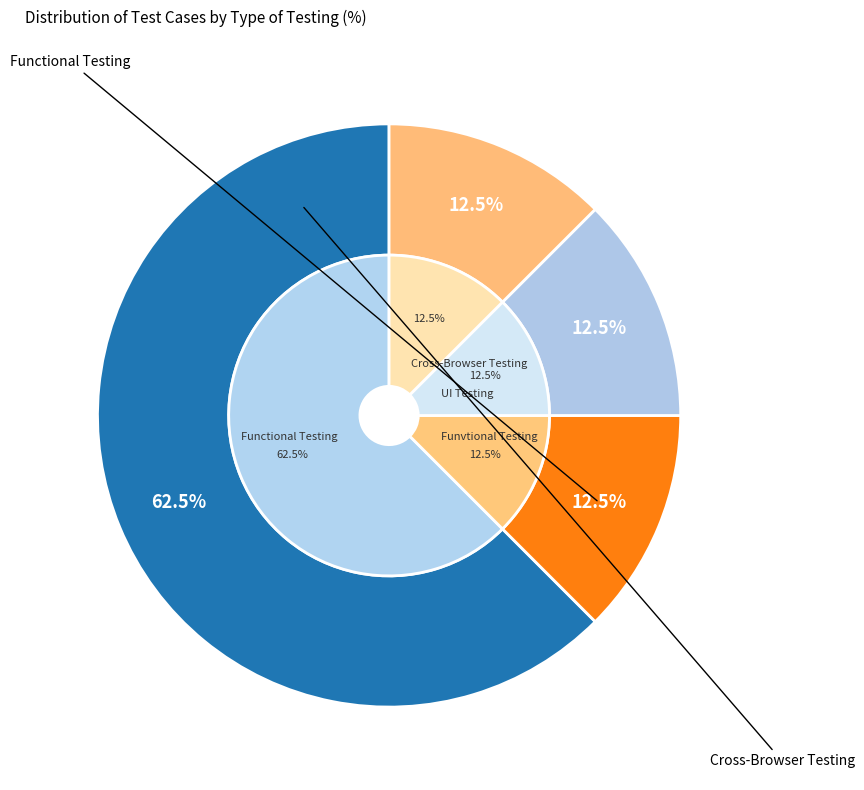

To the nearest percent, what percentage of the pie is Functional Testing?

62%